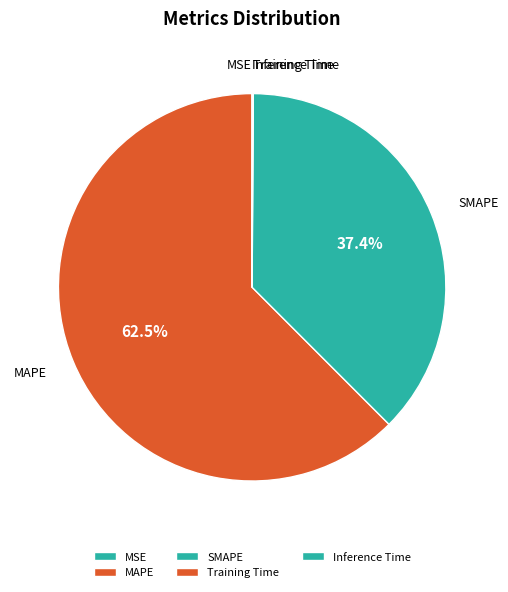

What percentage is NOT represented by SMAPE?

62.6%